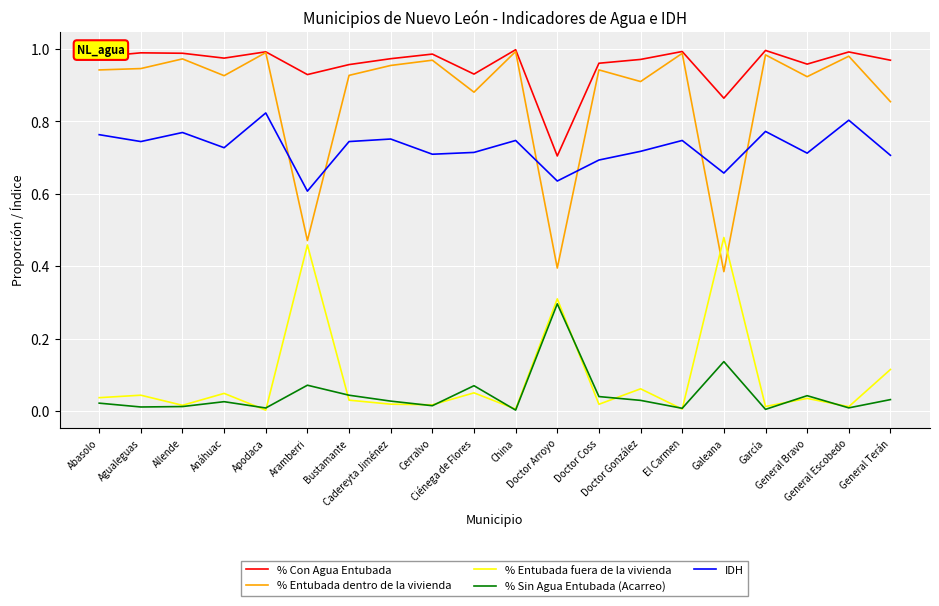

Which series has the largest range (max minus min)?

% Entubada dentro de la vivienda